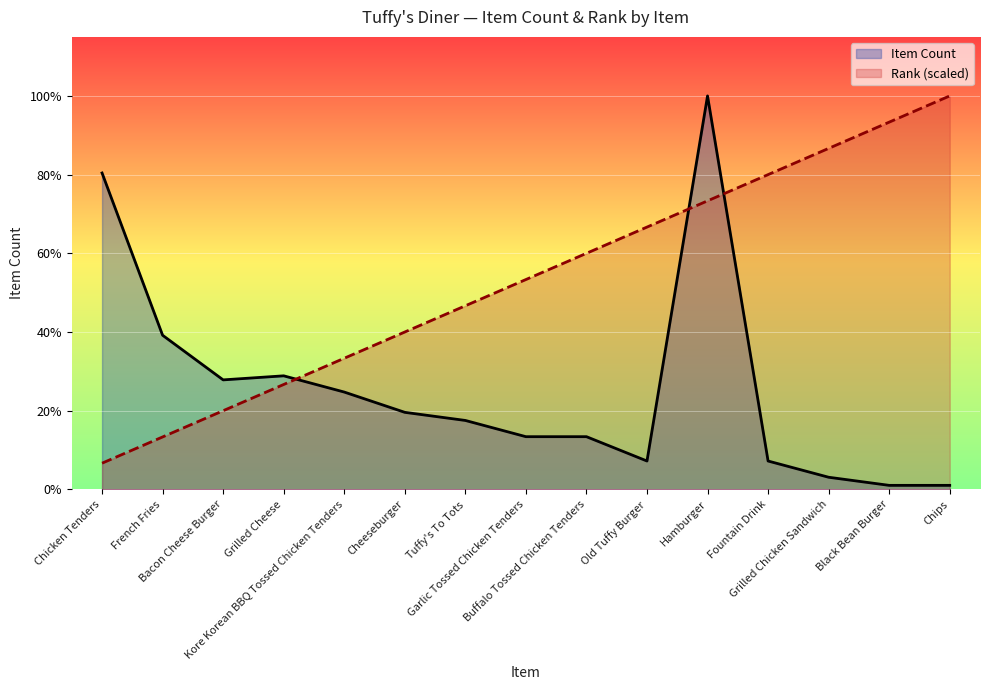

What are all the series names shown in the legend?

Item Count, Rank (scaled)